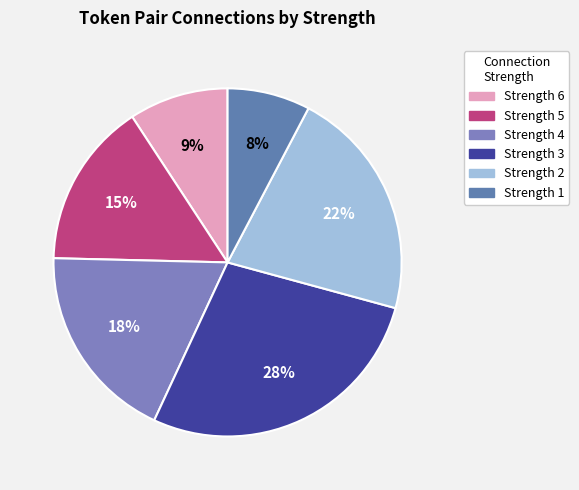

Rank the categories by value from highest to lowest.

Strength 3, Strength 2, Strength 4, Strength 5, Strength 6, Strength 1